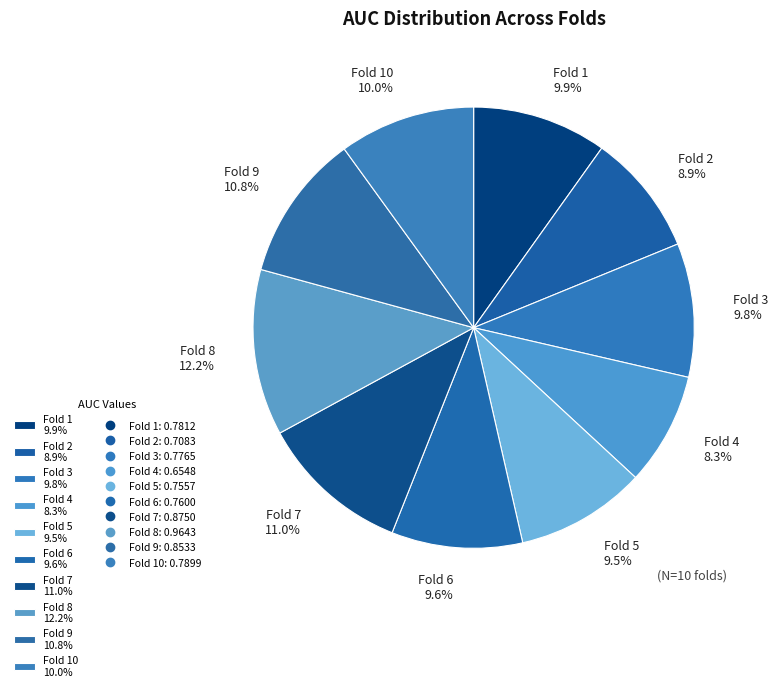

To the nearest percent, what is the average slice percentage?

10%